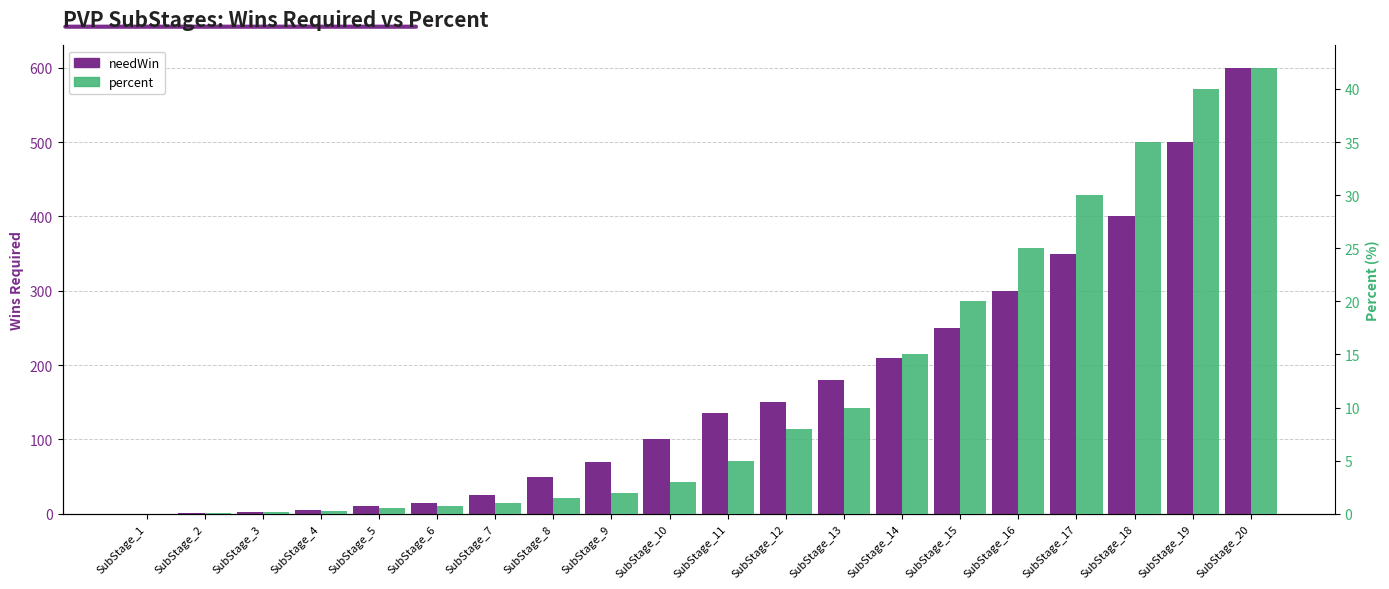

Which series has the largest range (max minus min)?

needWin